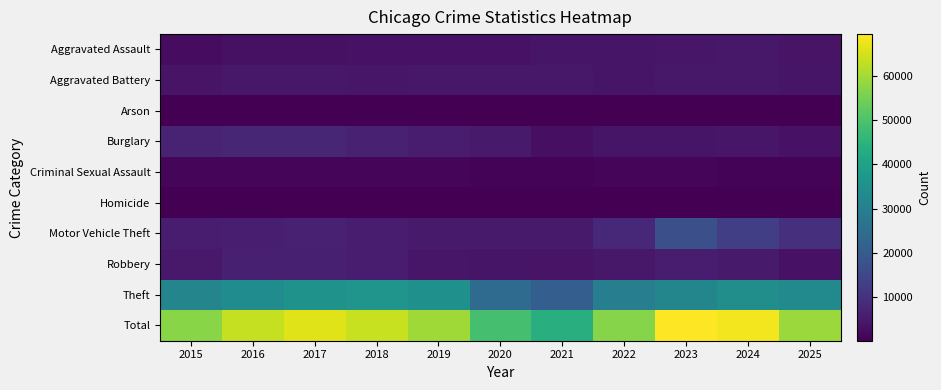

List the series in order of their peak value, lowest first.

Arson, Homicide, Criminal Sexual Assault, Aggravated Assault, Aggravated Battery, Robbery, Burglary, Motor Vehicle Theft, Theft, Total